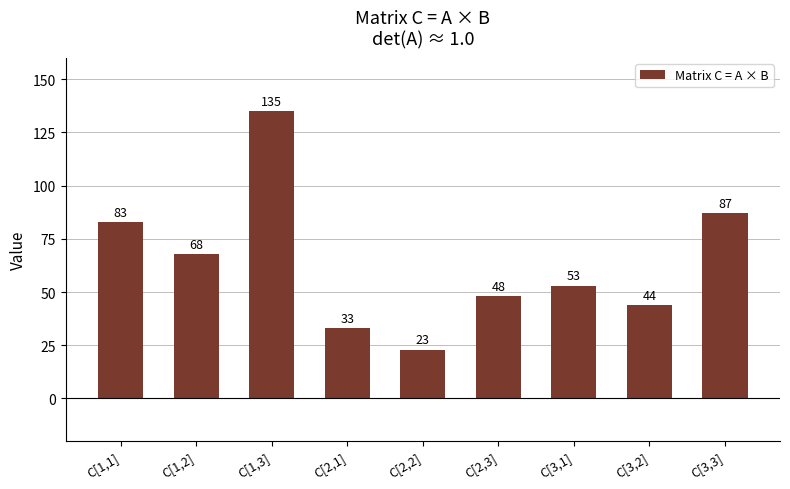

The chart shows a value of 33 at C[2,1]. True or false?

True